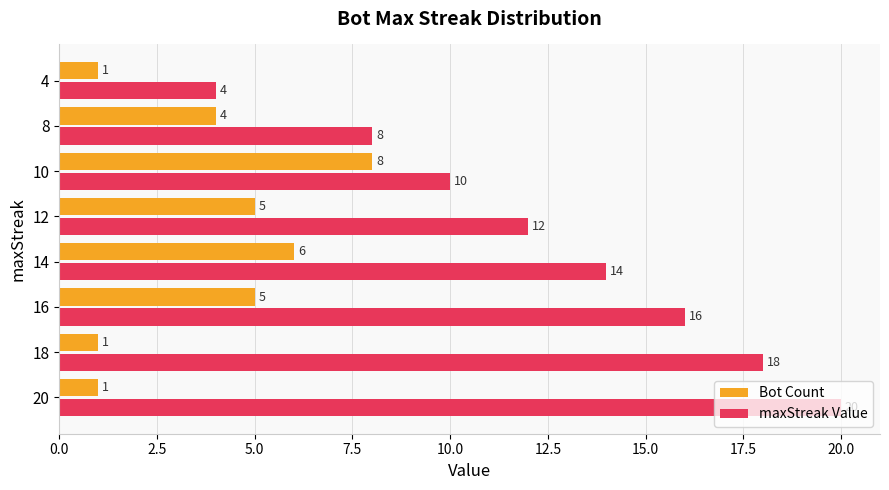

What is the sum of all Bot Count values?

31